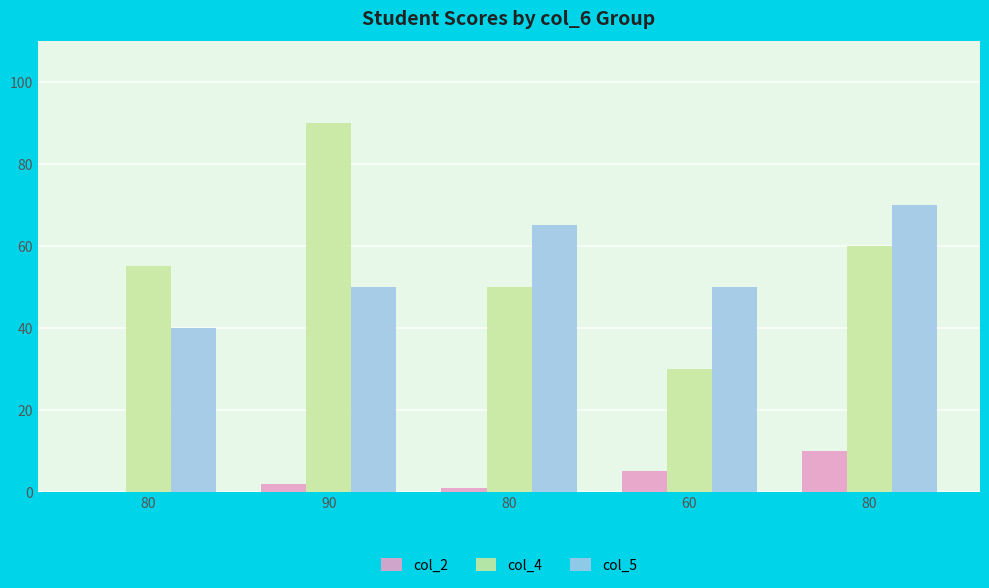

At how many categories does at least one series exceed 2?

5